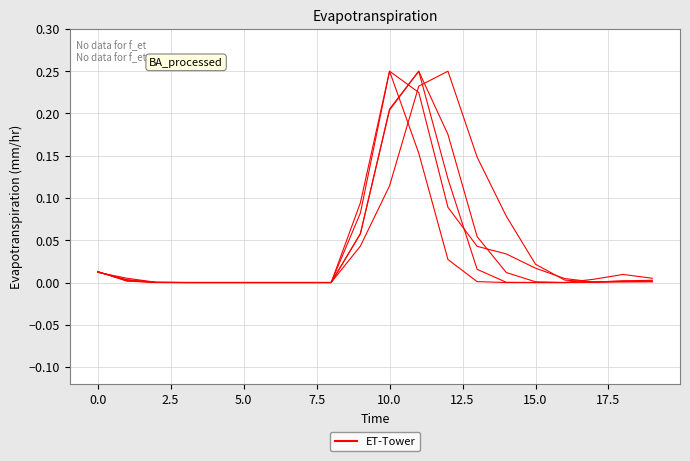

Does the chart have visible grid lines?

Yes